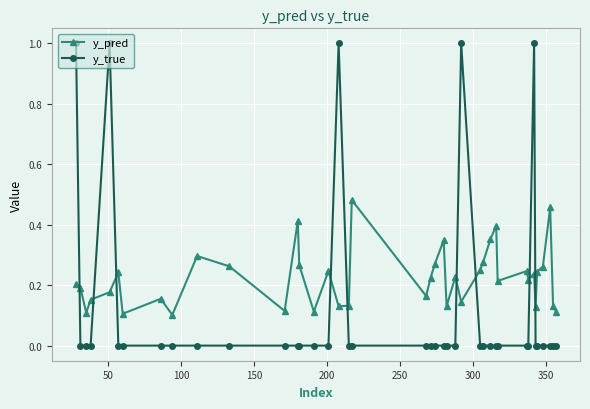

List the series in order of their overall mean, lowest first.

y_true, y_pred